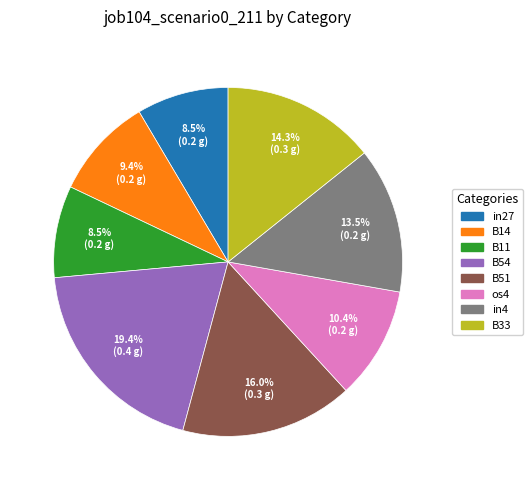

Is there any slice that represents more than half of the pie?

No